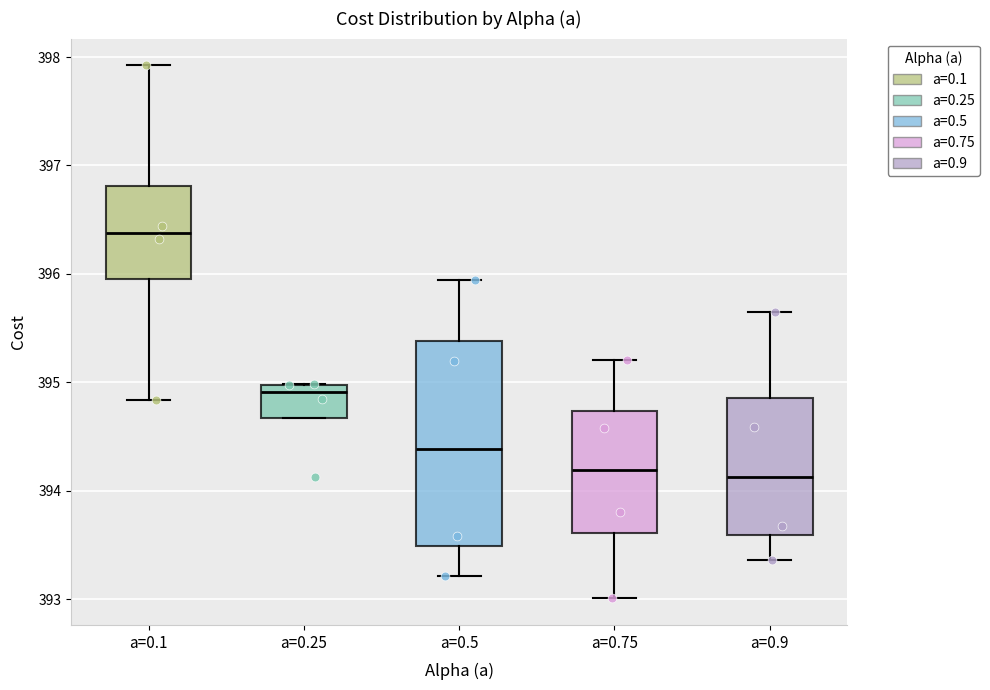

Where does the lower whisker of the box for a=0.1 end on the y-axis? The values are not printed on the chart, so give them approximately, as read against the axis.

394.8